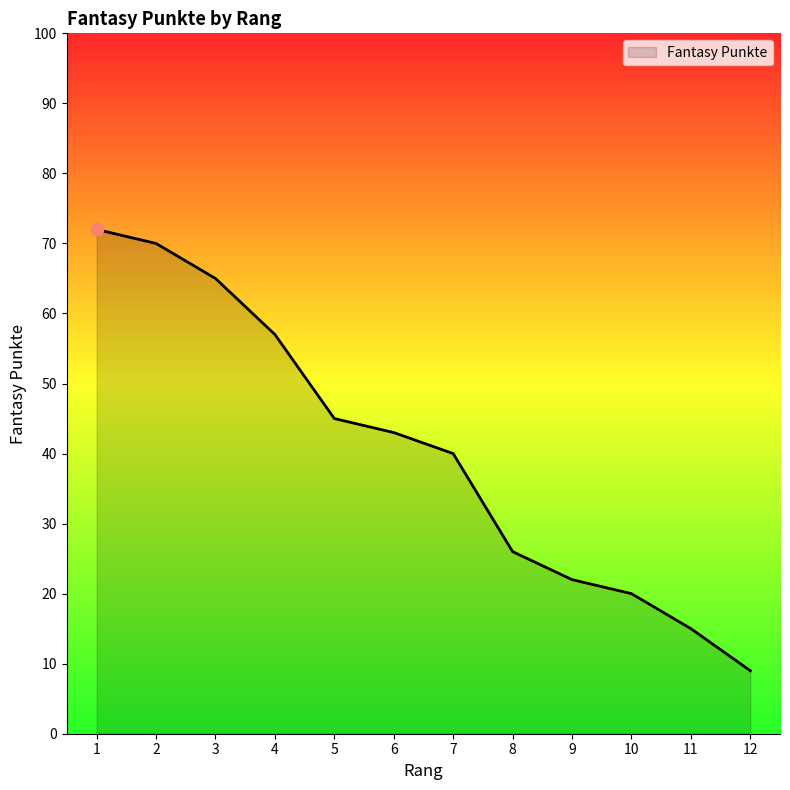

What is the change in value from 6 to 10?

-23